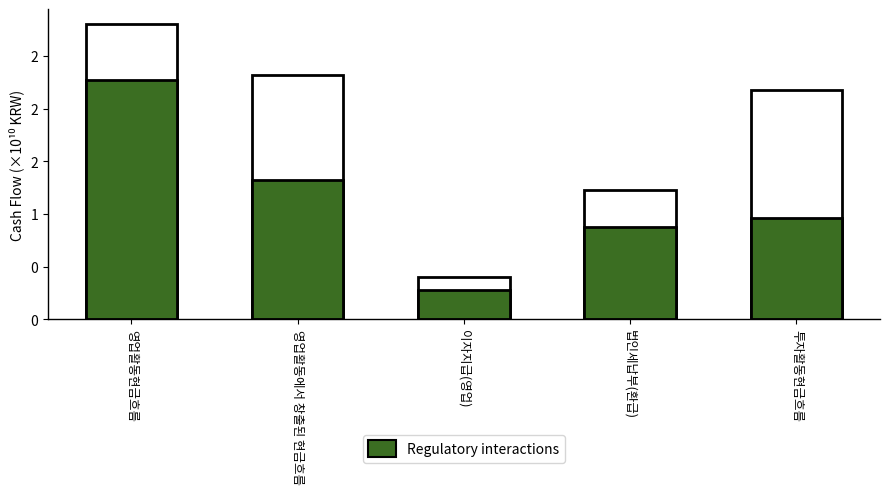

Is the value of Total at 투자활동현금흐름 greater than the value of Regulatory interactions at 영업활동에서 창출된 현금흐름?

Yes